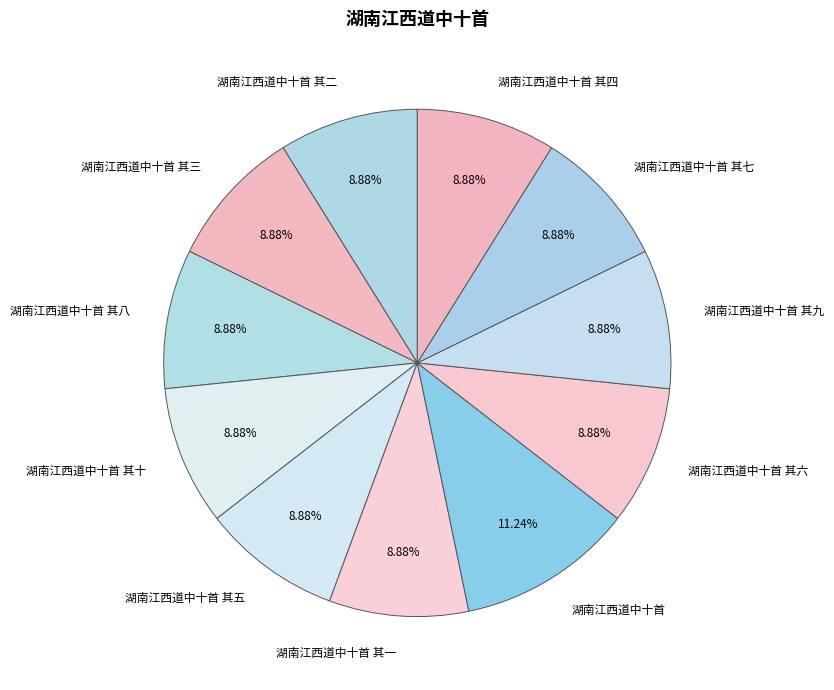

Which category has the biggest portion of the pie?

湖南江西道中十首